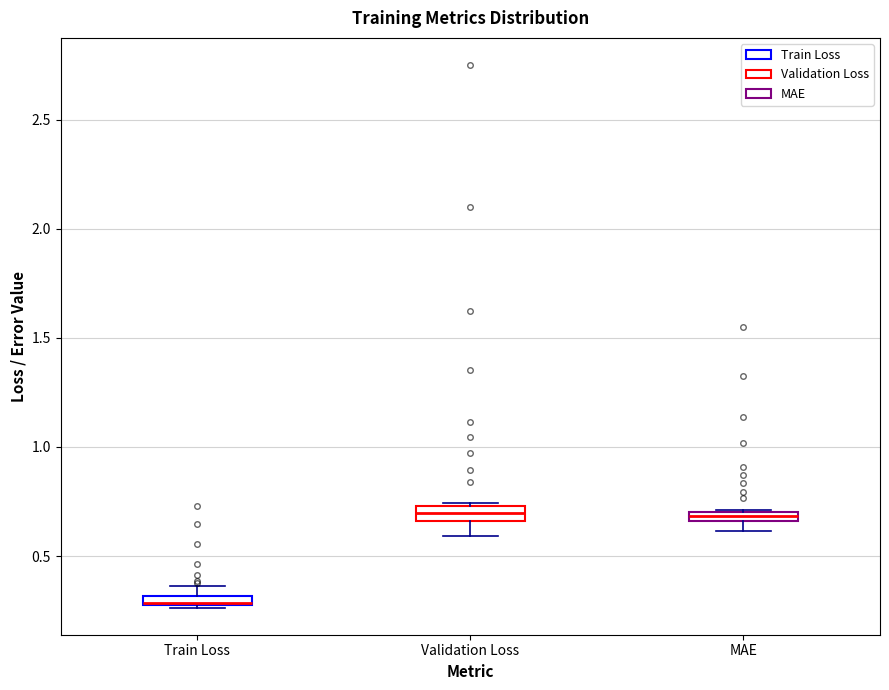

Where is the upper edge of the box for Train Loss on the y-axis? The values are not printed on the chart, so give them approximately, as read against the axis.

0.30